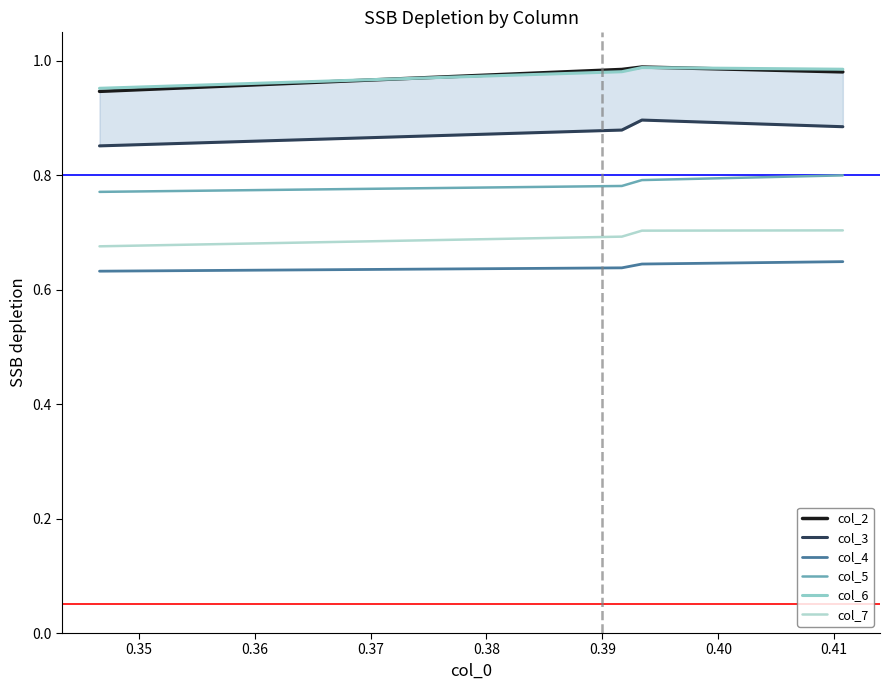

Which series has the widest spread of values?

col_3